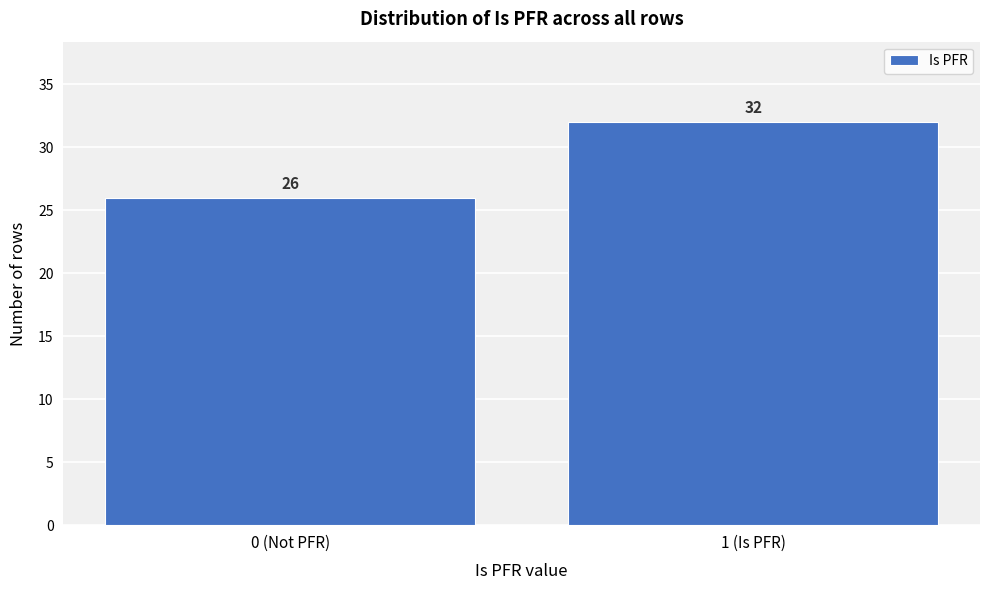

Reading left to right, list all the values displayed in this chart.

26	32